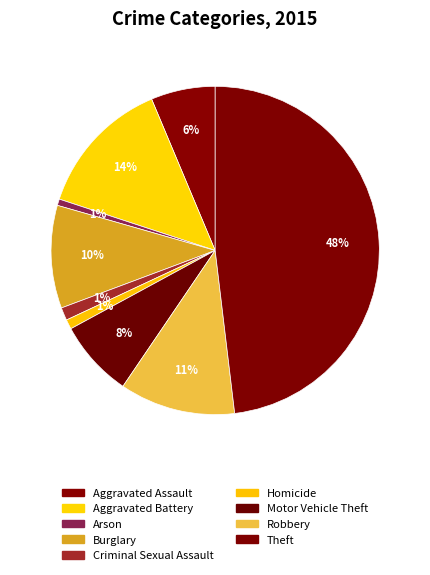

To the nearest percent, what is the combined percentage of Motor Vehicle Theft and Robbery?

19%